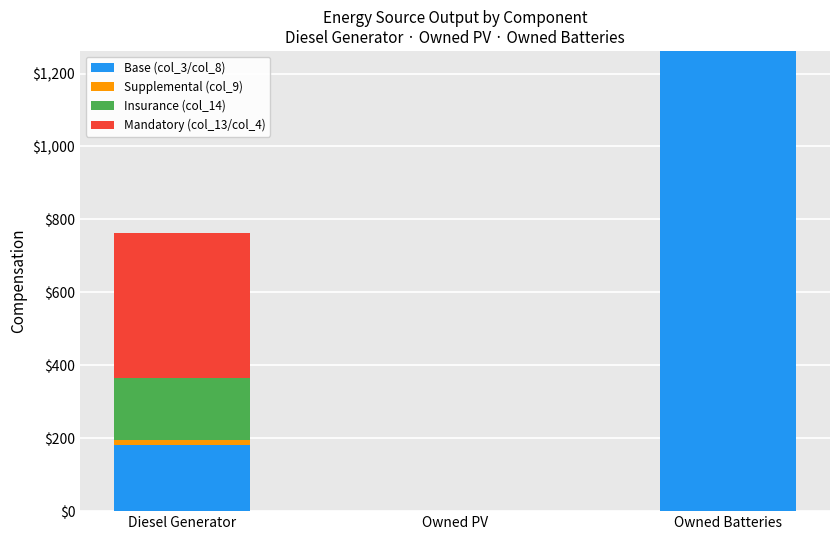

At which category is the sum across all series the highest?

Owned Batteries